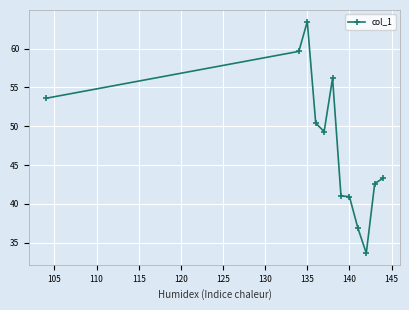

What is the difference between the maximum and minimum values?

29.8